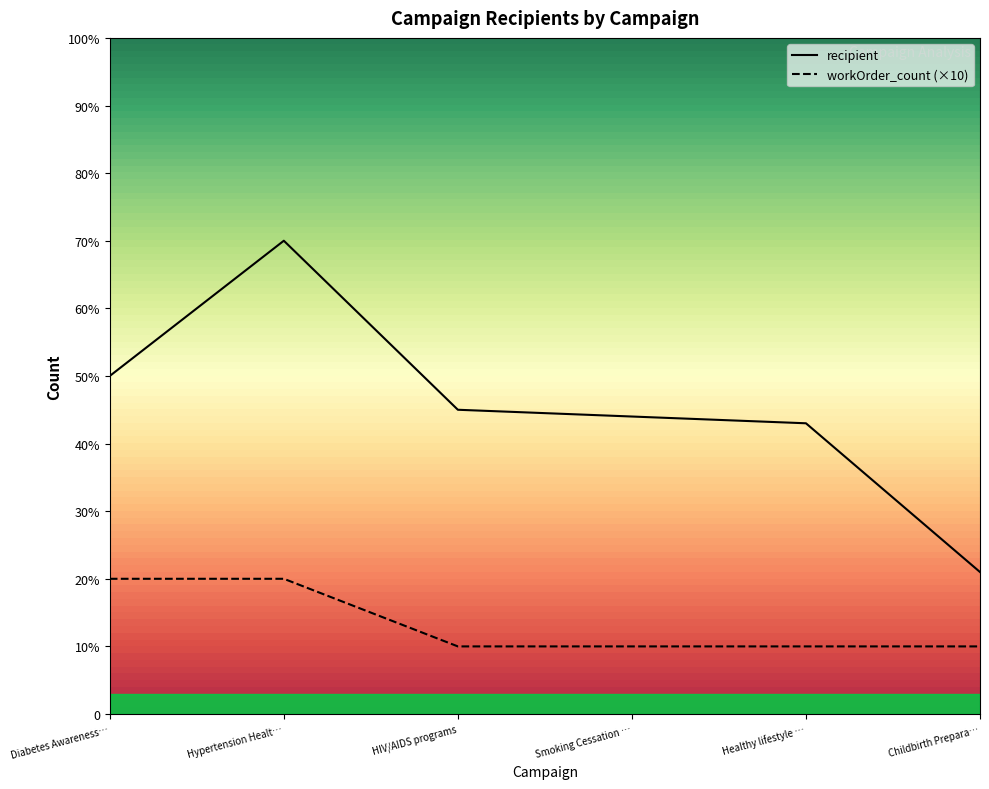

True or false: workOrder_count and recipient intersect in this chart.

False